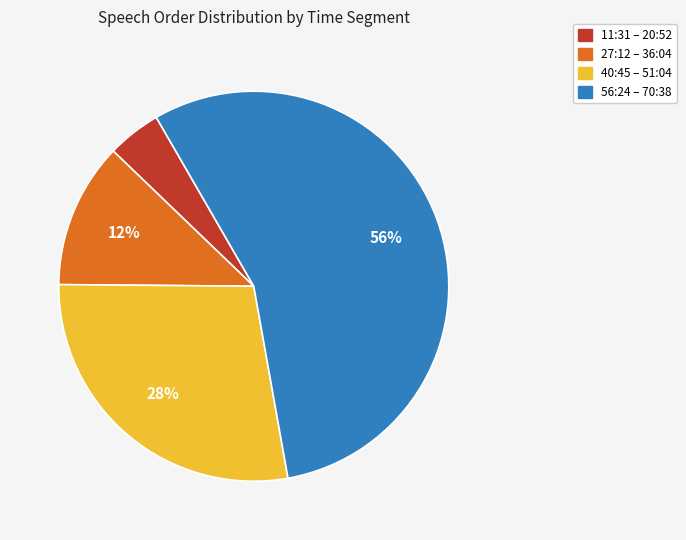

To the nearest percent, what is the average slice percentage?

25%